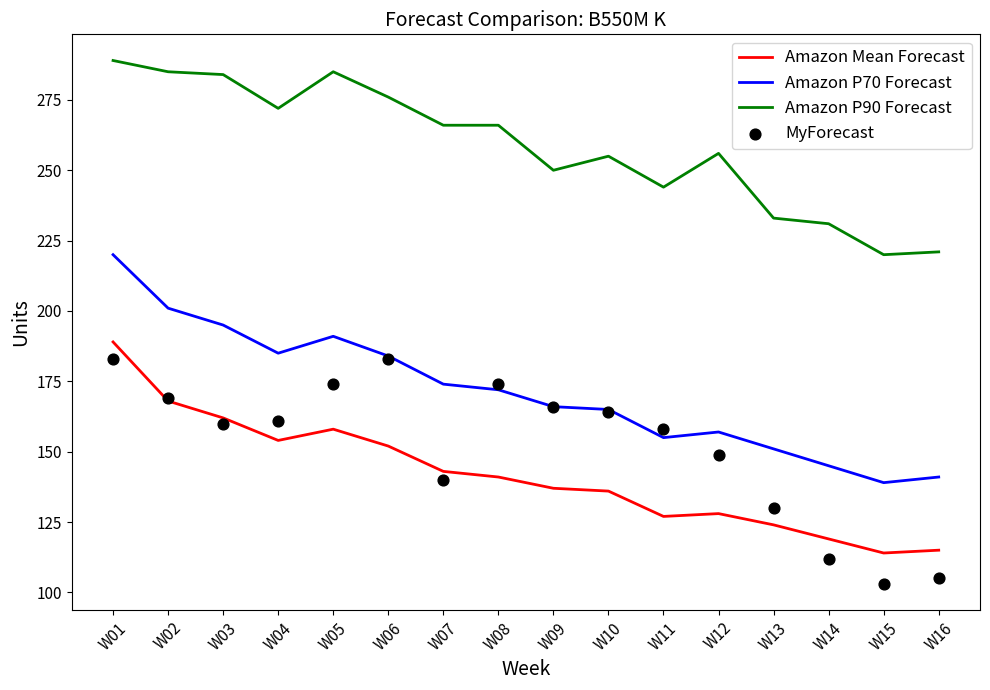

At which category is the sum across all series the highest?

W01